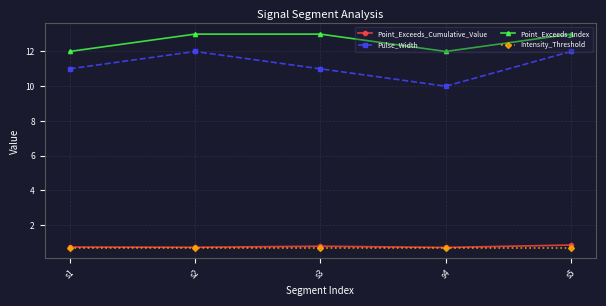

What is the difference between the maximum and minimum values in the Pulse_Width series?

2.0